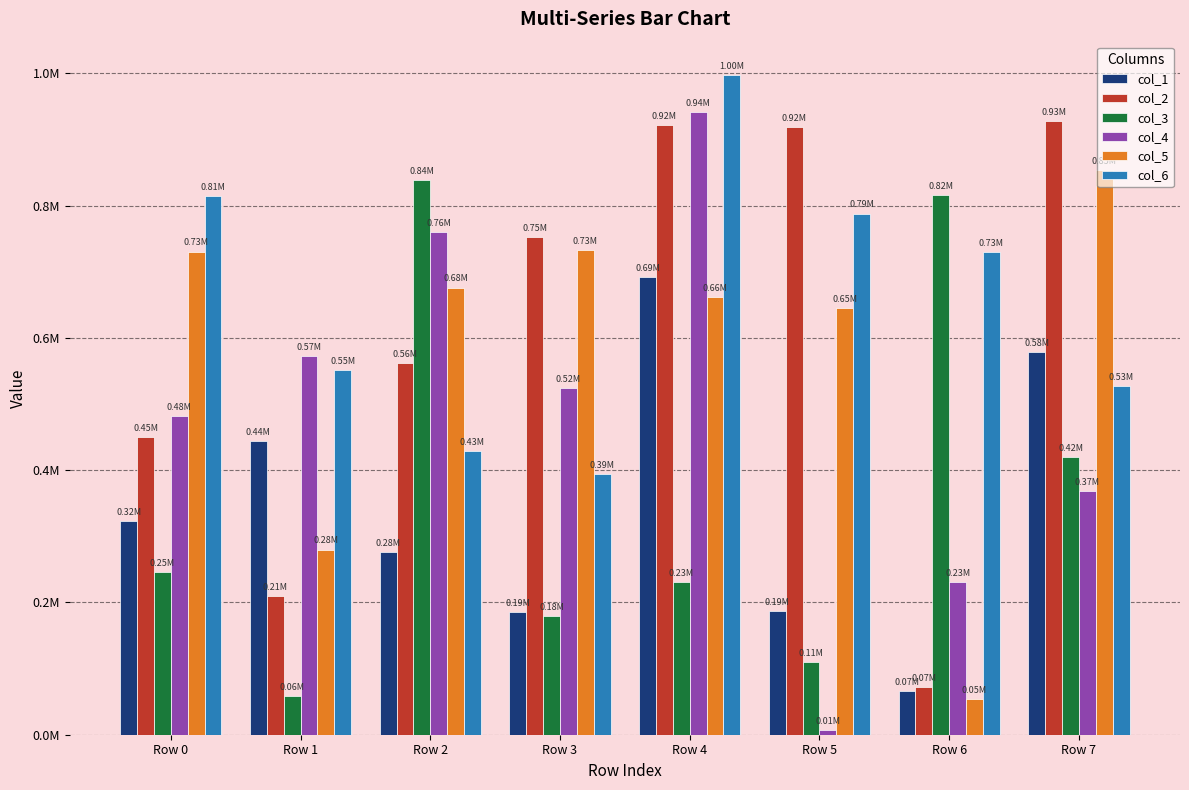

Where is col_5 nearest to the value 453854?

Row 1